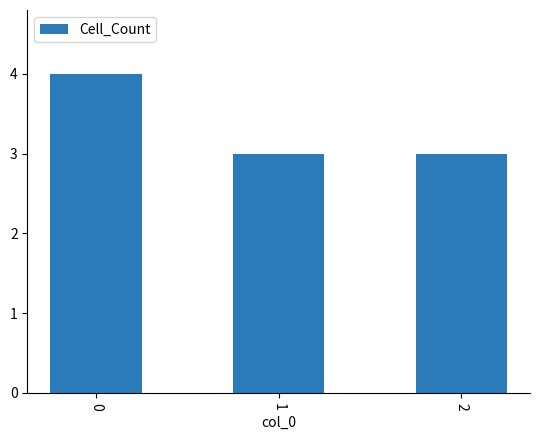

The chart shows a value of 1 at 0. True or false?

False